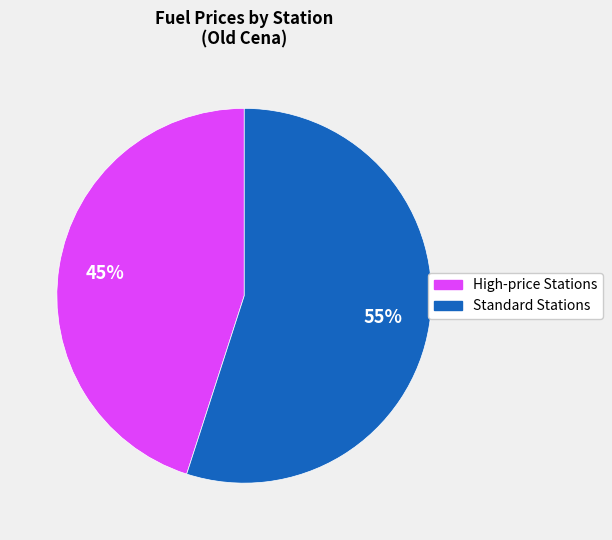

To the nearest percent, what is the average slice percentage?

50%